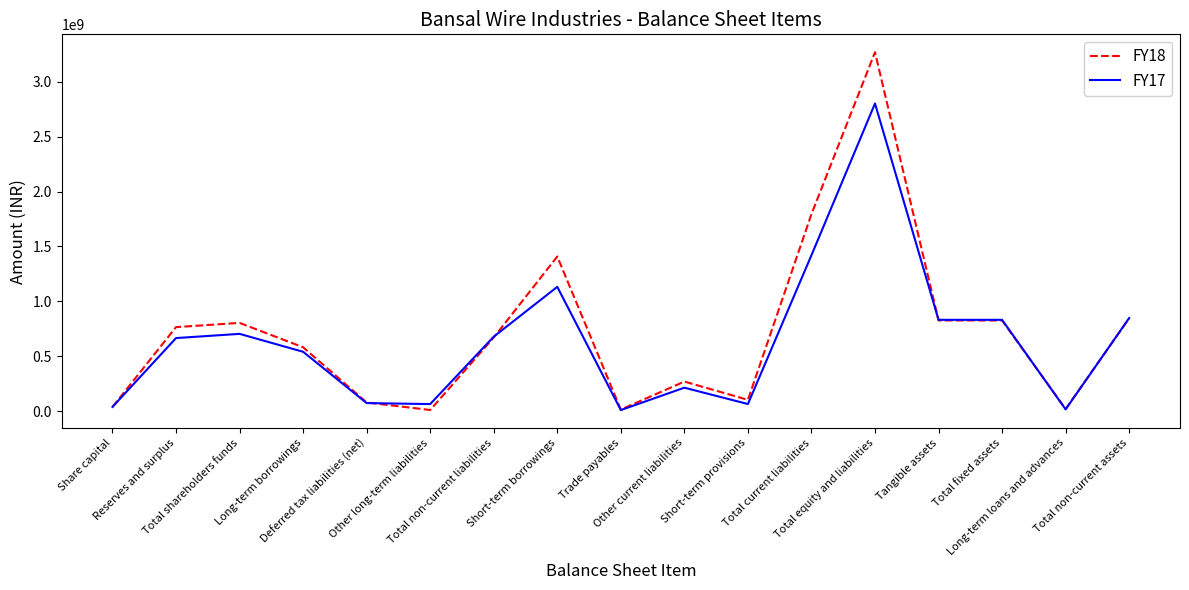

The value of FY17 at Total non-current assets is 1409138788. True or false?

False